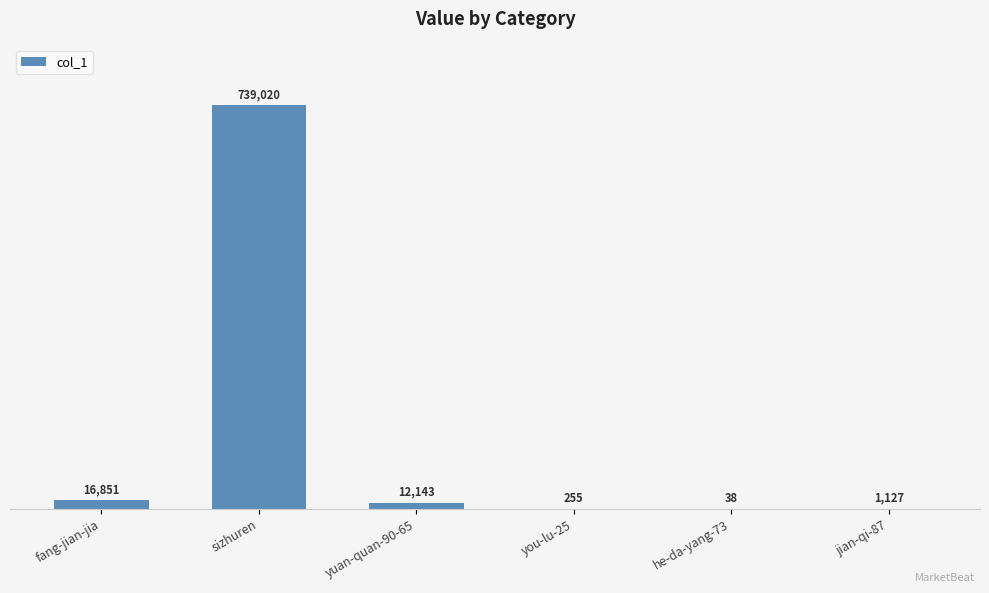

What is the sum of all values?

769434